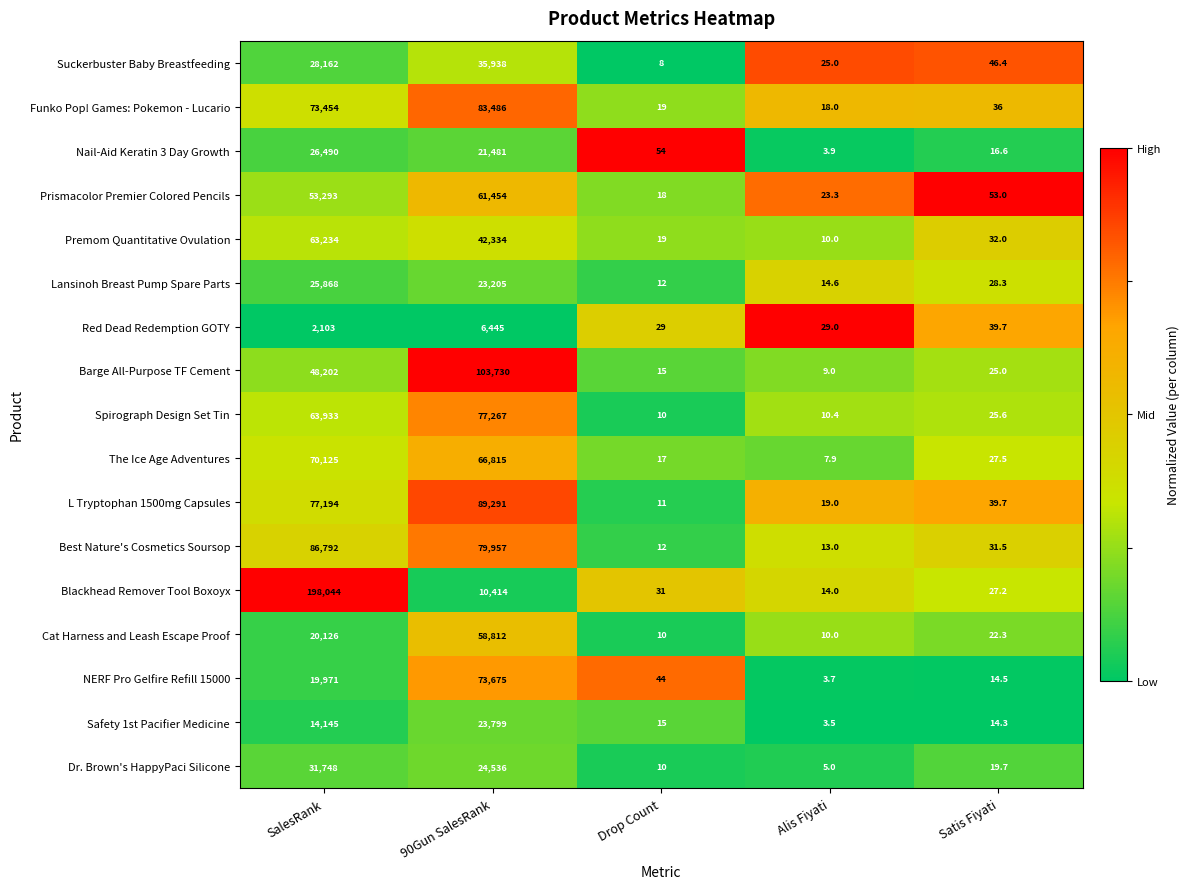

Which series changed the most between SalesRank and Drop Count?

Blackhead Remover Tool Boxoyx